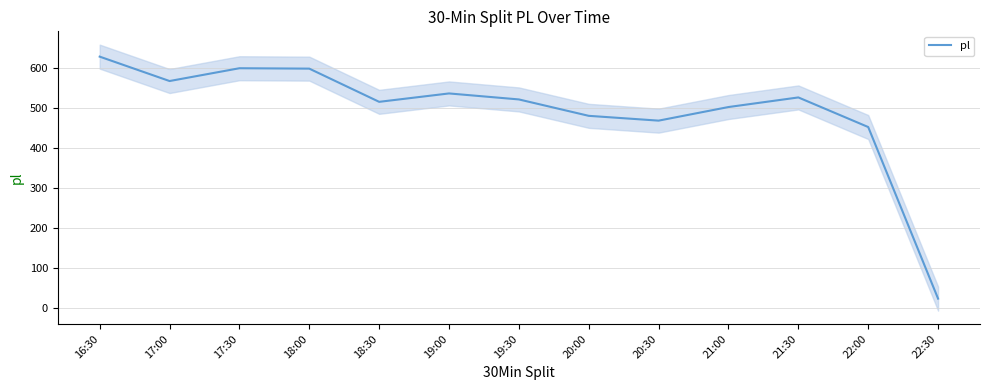

Reading left to right, list all the values displayed in this chart.

629	568	600	599	516	537	522	481	469	503	527	453	24